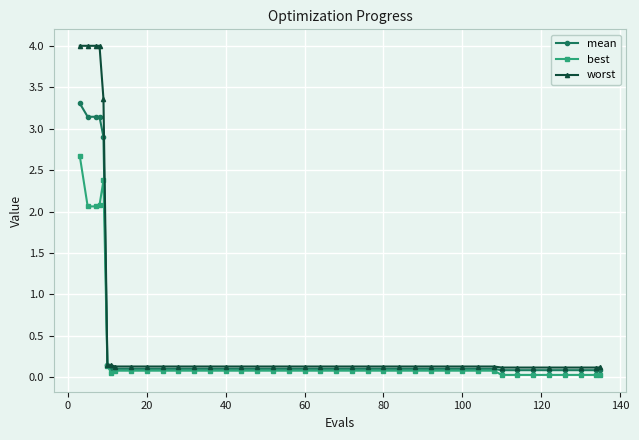

Which series has the widest spread of values?

worst